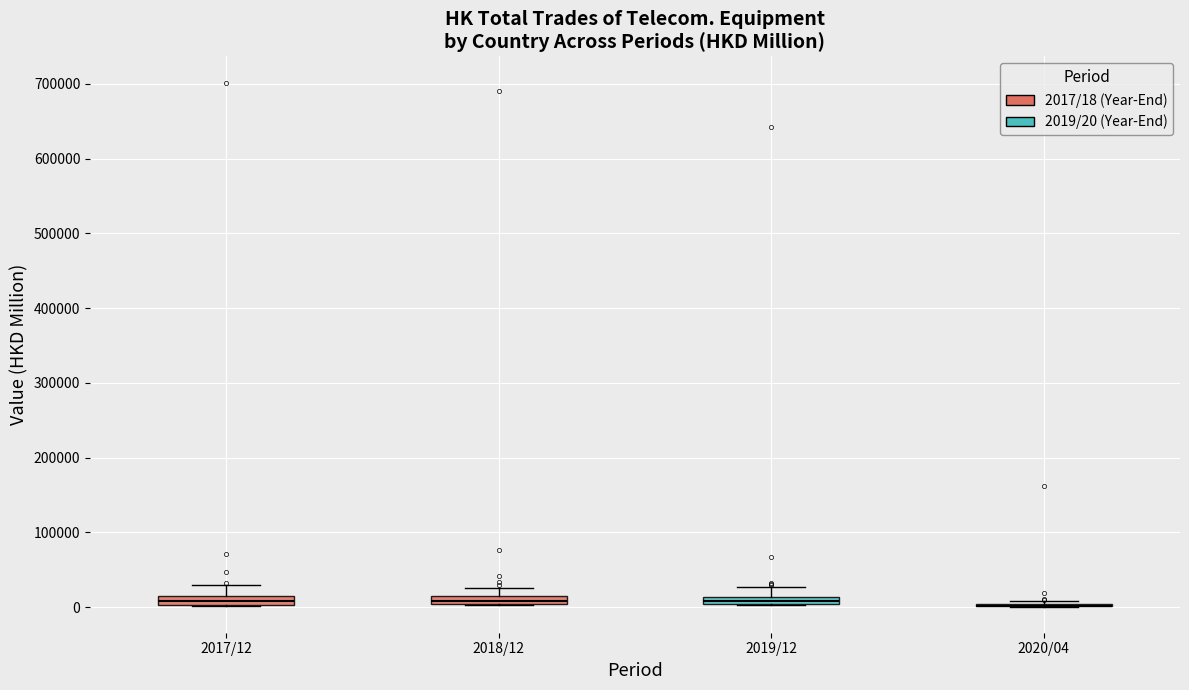

Where does the upper whisker of the box for 2019/12 end on the y-axis? The values are not printed on the chart, so give them approximately, as read against the axis.

30000